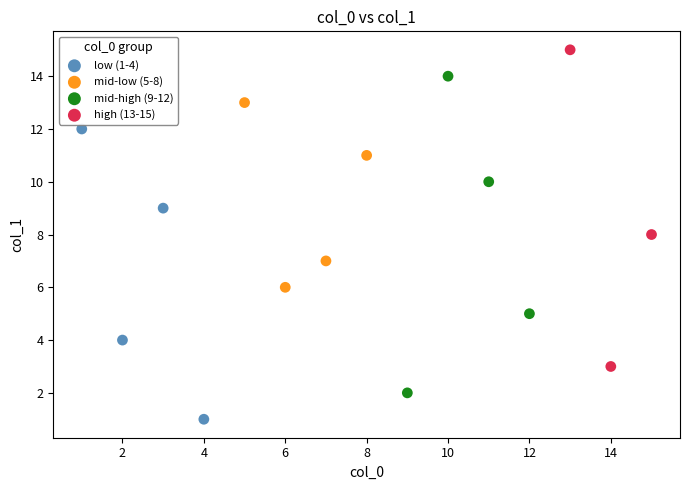

Which series reaches the maximum Y coordinate?

high (13-15)